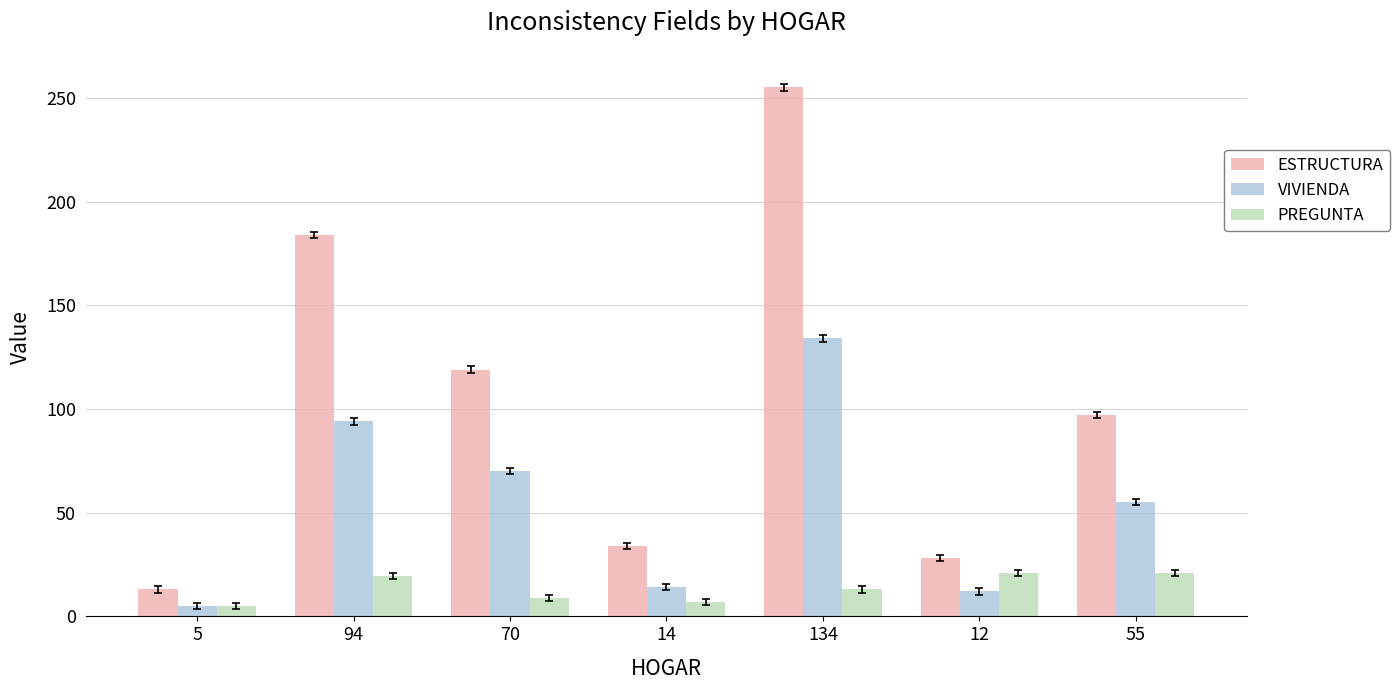

Reading right to left, what are all the values shown in this chart?

ESTRUCTURA: 55=97.0	12=28.0	134=255.0	14=34.0	70=119.0	94=184.0	5=13.0
VIVIENDA: 55=55.0	12=12.0	134=134.0	14=14.0	70=70.0	94=94.0	5=5.0
PREGUNTA: 55=21.0	12=21.0	134=13.0	14=7.0	70=9.0	94=19.3	5=5.0